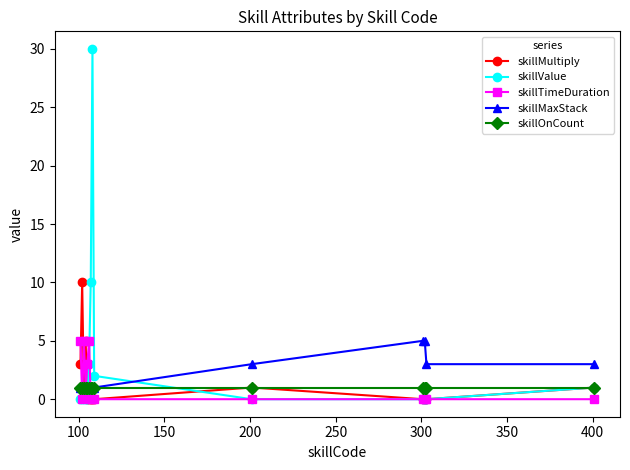

True or false: skillTimeDuration has more than 1 interior local peaks.

True